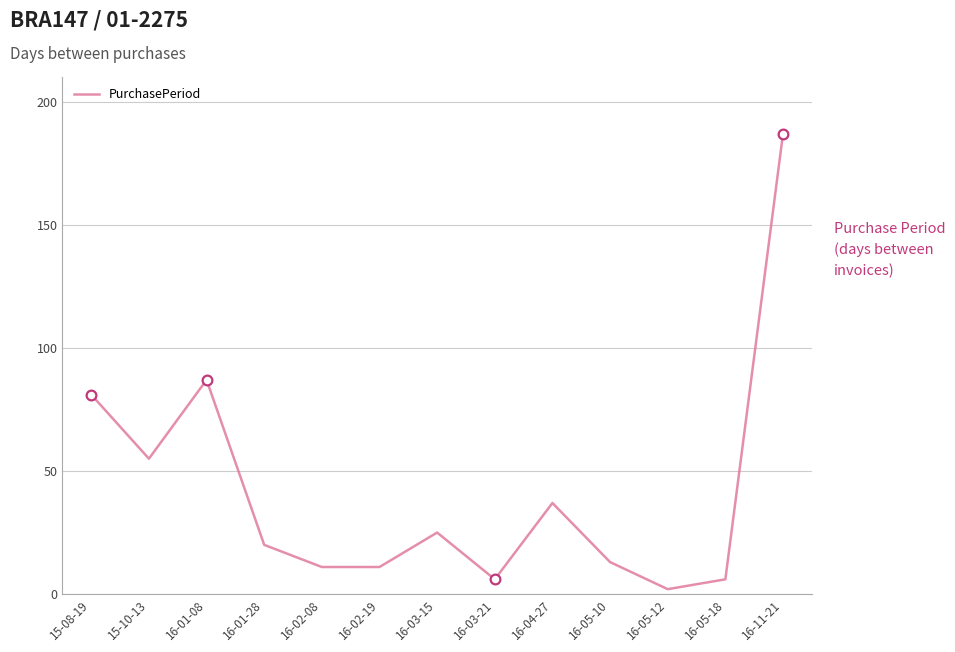

Is it true that the value at 16-01-08 is 87?

True